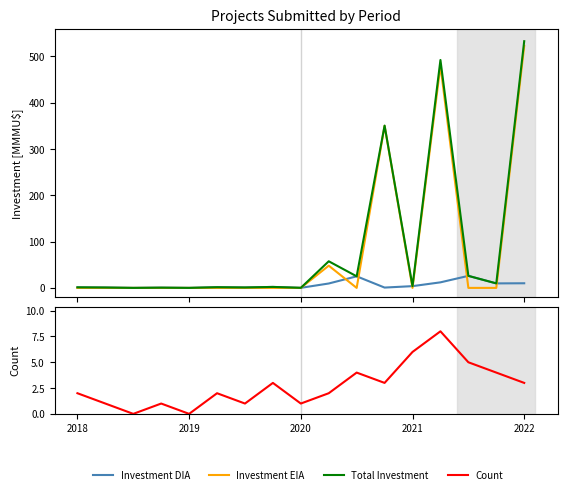

Reading left to right, extract all data points from this chart.

Investment DIA: 1.2	0.8	0.0	0.5	0.0	1.5	0.9	2.1	0.1	9.5	25.0	0.7	3.8	12.0	26.0	9.7	10.0
Investment EIA: 0.0	0.0	0.0	0.0	0.0	0.0	0.0	0.0	0.0	48.0	0.0	350.0	0.0	480.4	0.0	0.0	523.0
Total Investment: 1.2	0.8	0.0	0.5	0.0	1.5	0.9	2.1	0.1	57.5	25.0	350.7	3.8	492.4	26.0	9.7	533.0
Count: 2.0	1.0	0.0	1.0	0.0	2.0	1.0	3.0	1.0	2.0	4.0	3.0	6.0	8.0	5.0	4.0	3.0